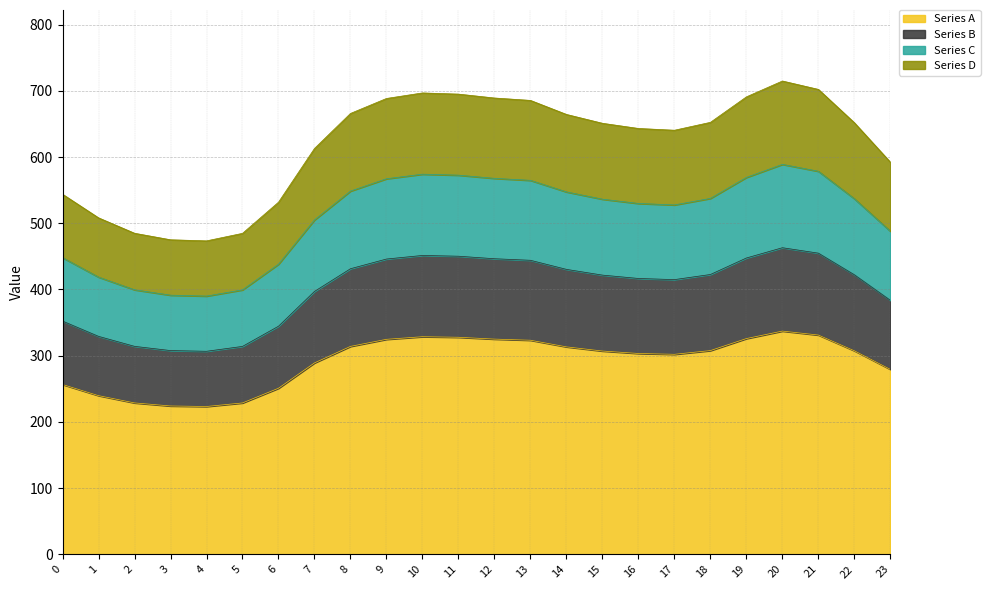

True or false: Series B and Series C intersect in this chart.

False